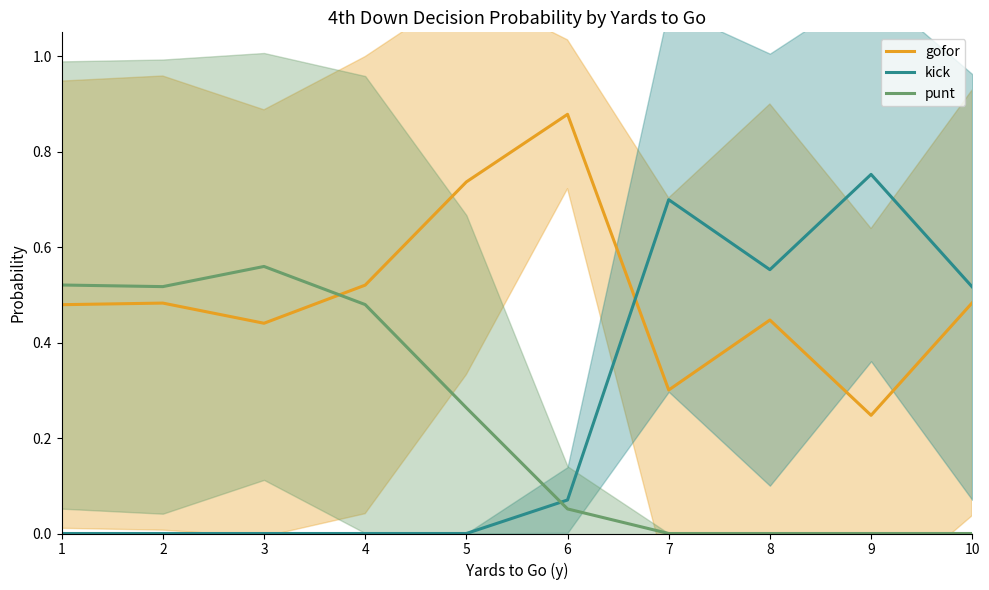

Where is the first local maximum for punt?

3